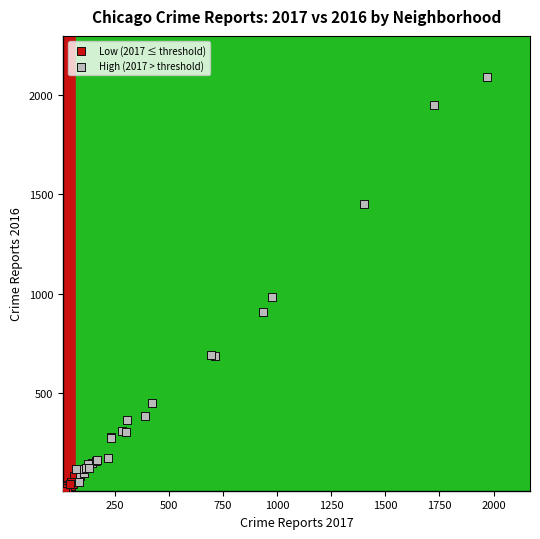

Which series has the widest spread of Y values?

High (2017 > threshold)